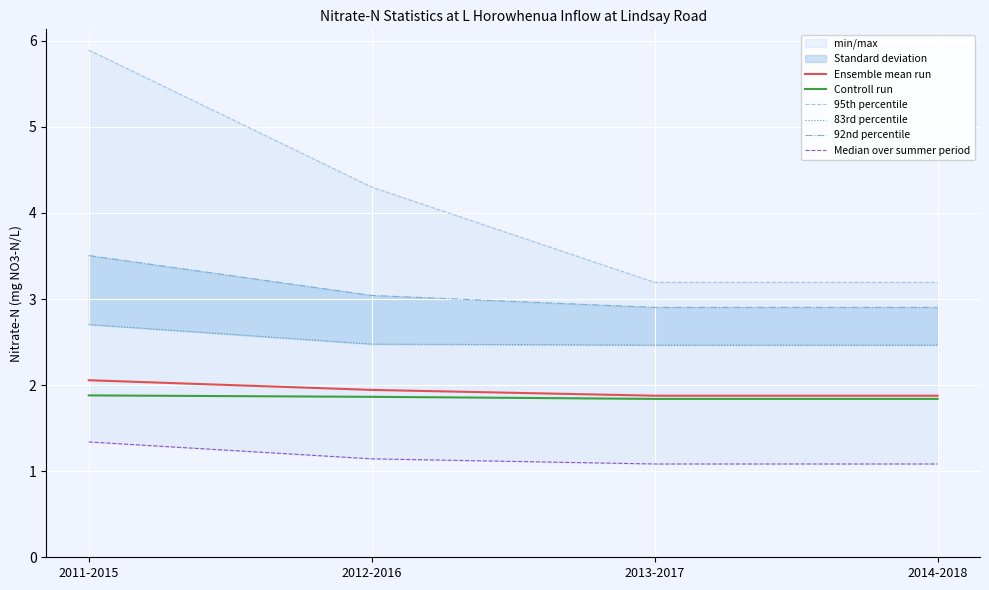

What is the maximum value for Ensemble mean run?

2.1